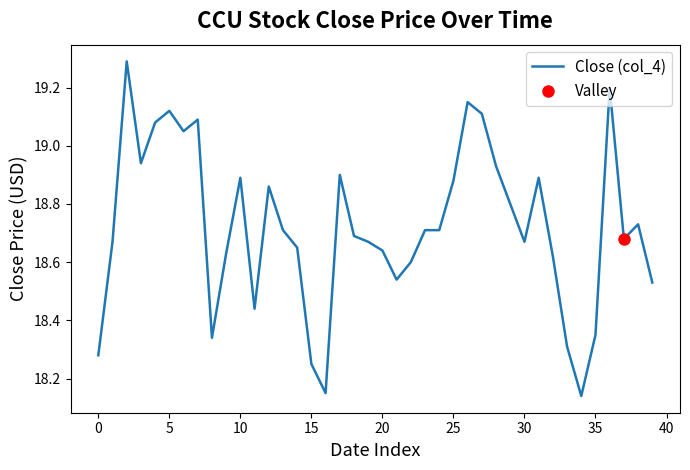

What is the label of the 23rd point from the left?

22